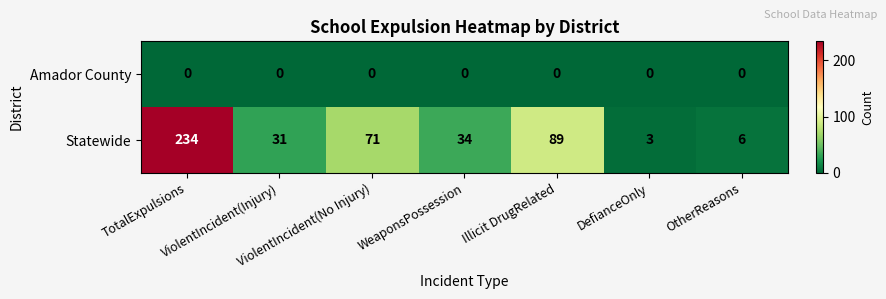

List the series in order of their overall mean, lowest first.

Amador County, Statewide